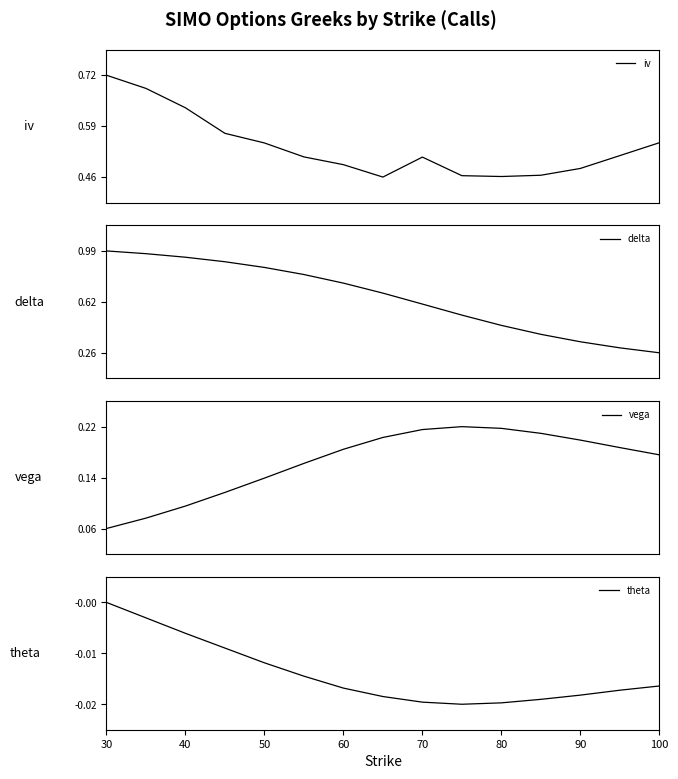

Reading right to left, list all the values displayed in this chart.

iv: 0.5	0.5	0.5	0.5	0.5	0.5	0.5	0.5	0.5	0.5	0.5	0.6	0.6	0.7	0.7
delta: 0.3	0.3	0.3	0.4	0.5	0.5	0.6	0.7	0.8	0.8	0.9	0.9	0.9	1.0	1.0
vega: 0.2	0.2	0.2	0.2	0.2	0.2	0.2	0.2	0.2	0.2	0.1	0.1	0.1	0.1	0.1
theta: -0.0	-0.0	-0.0	-0.0	-0.0	-0.0	-0.0	-0.0	-0.0	-0.0	-0.0	-0.0	-0.0	-0.0	-0.0